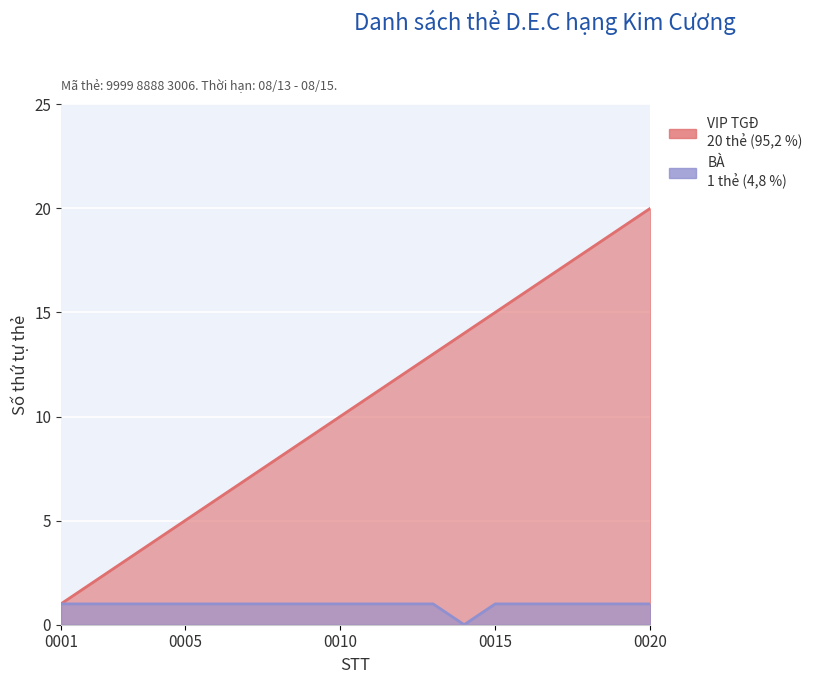

Which label corresponds to the largest value in the chart?

0020